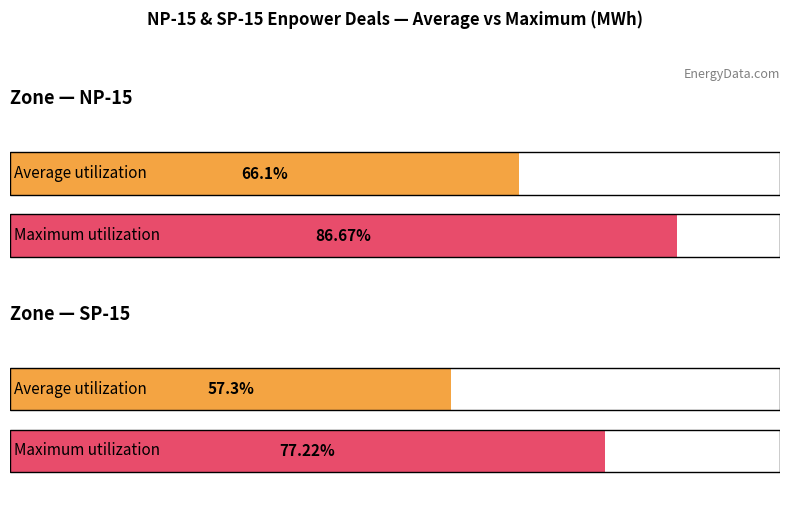

How many groups of bars are there?

4